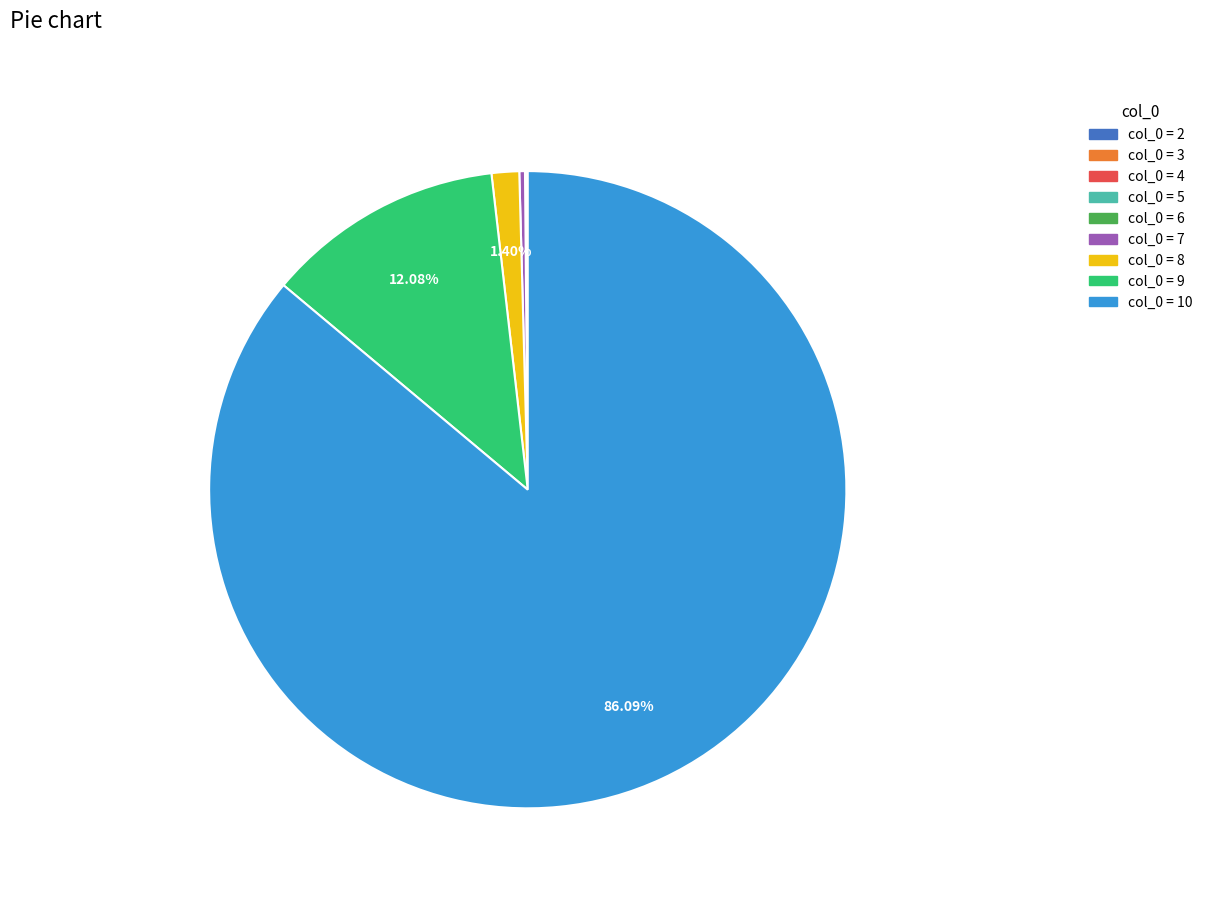

Is there a majority slice in this chart?

Yes